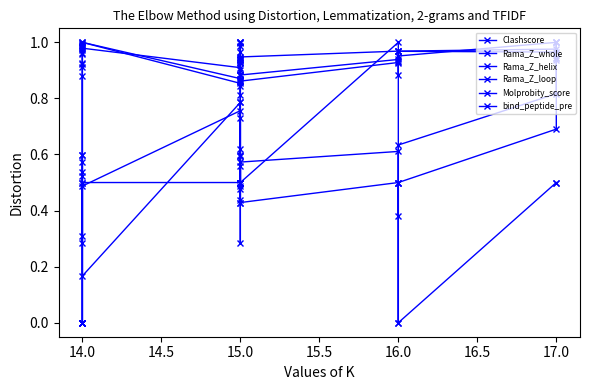

Is the value of Rama_Z_helix at 14.0 greater than the value of Rama_Z_whole at 14.0?

No